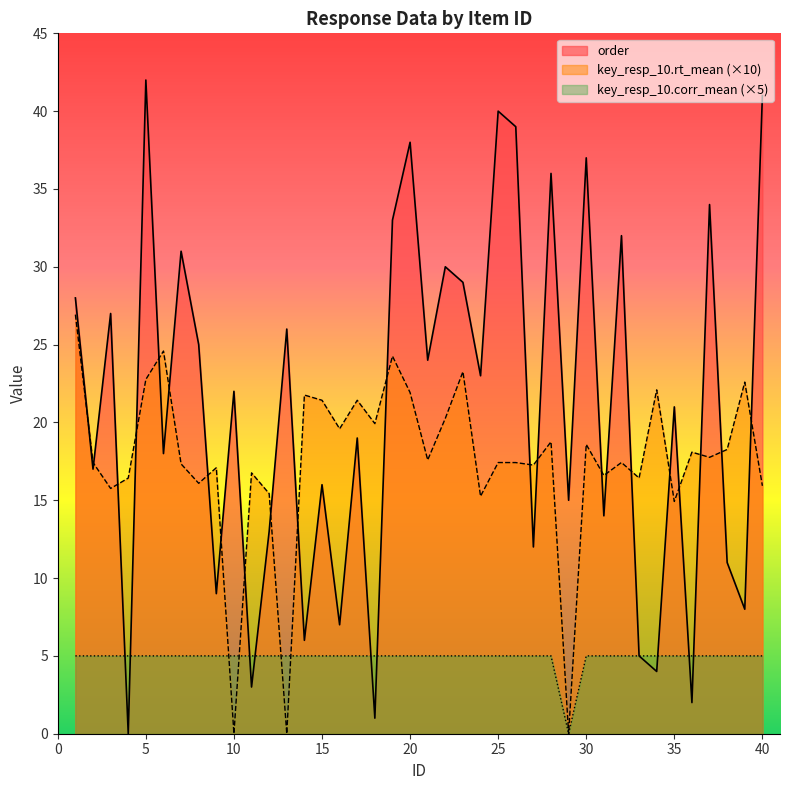

What is the difference between the maximum and minimum values in the order series?

42.0